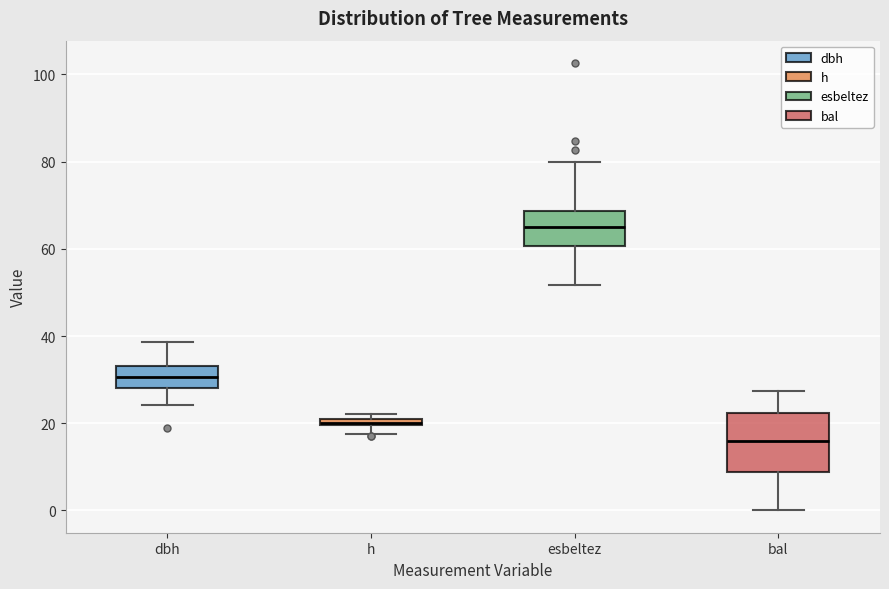

Which box's median line is the highest?

esbeltez